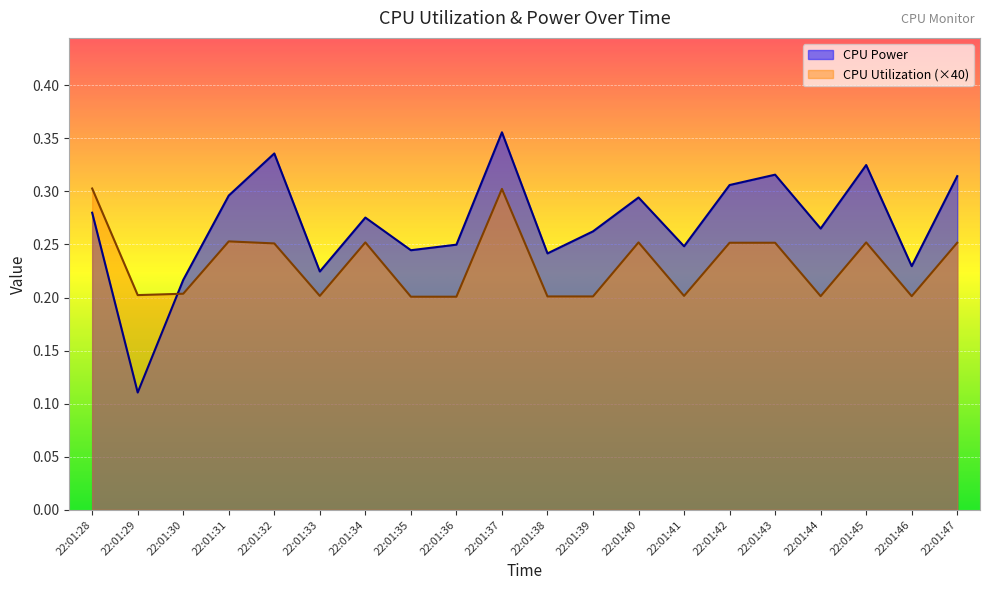

After their last crossing, which series has the higher values: CPU Power or CPU Utilization?

CPU Power